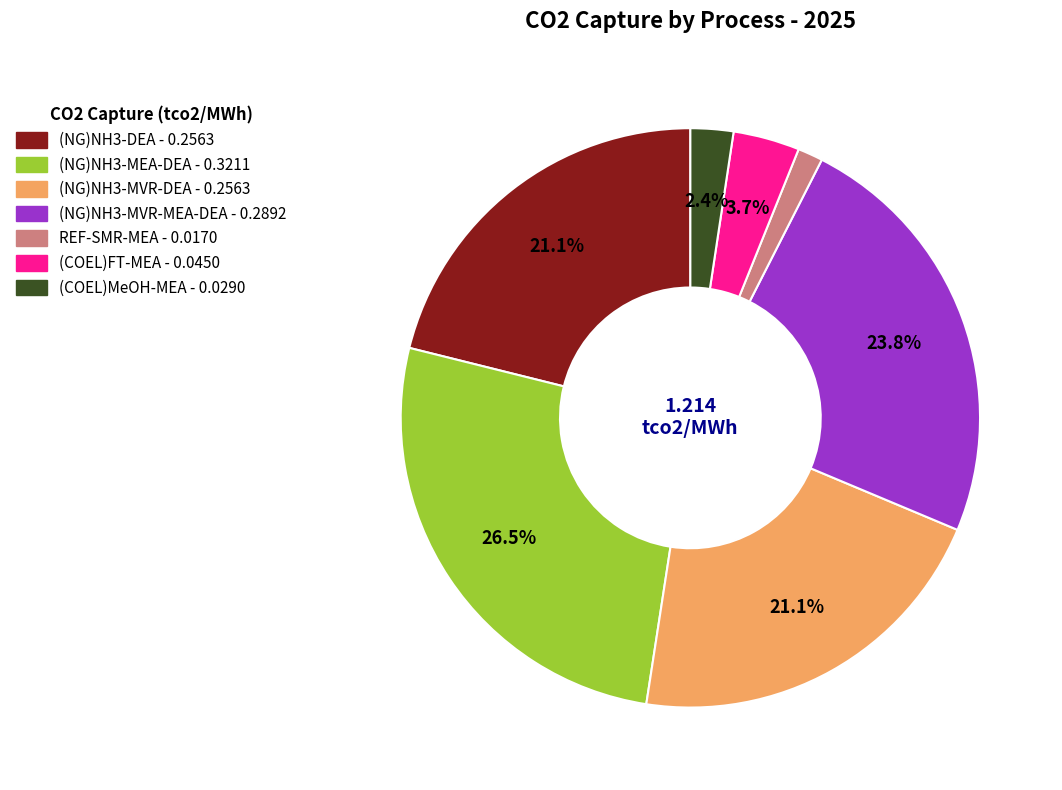

To the nearest percent, what portion does (COEL)FT-MEA represent?

4%